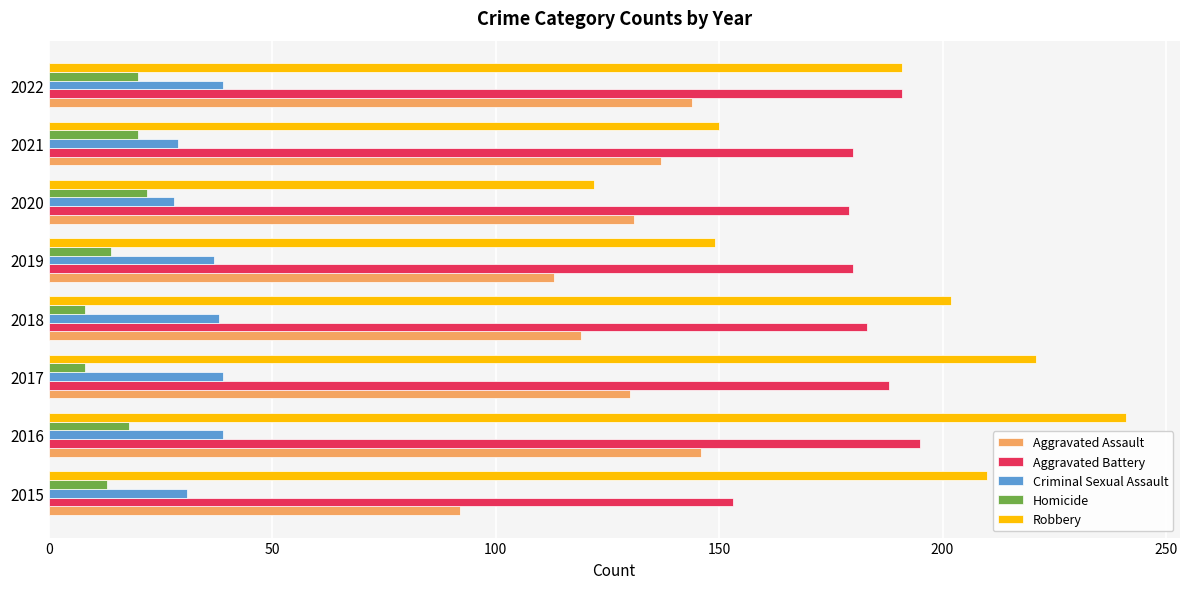

What are all the series names shown in the legend?

Aggravated Assault, Aggravated Battery, Criminal Sexual Assault, Homicide, Robbery